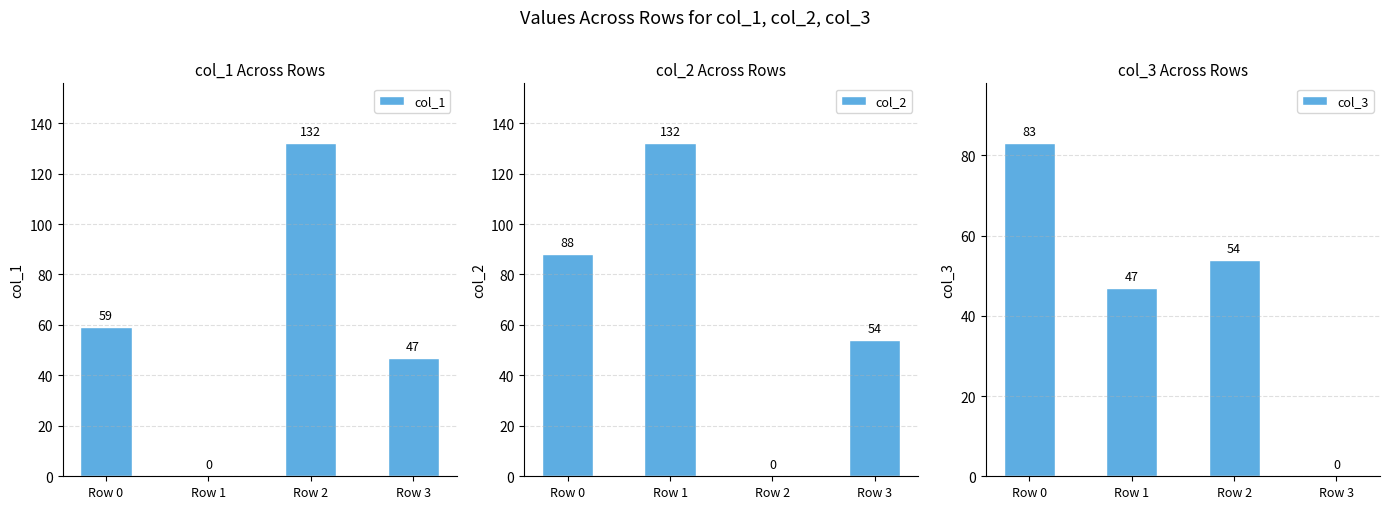

What is the approximate value of col_2 at Row 0, to the nearest 50?

100